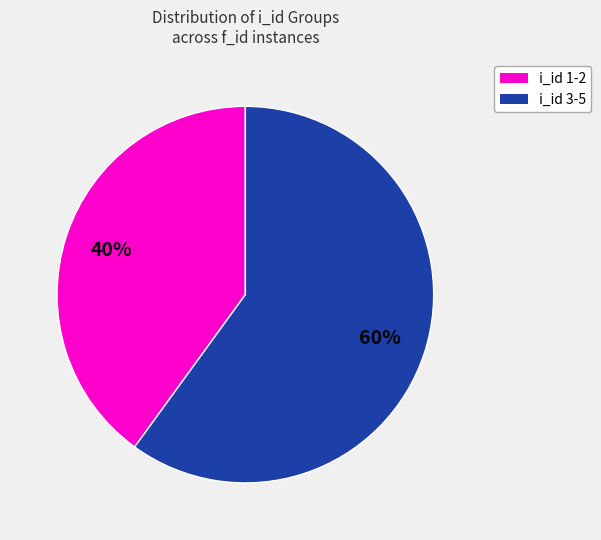

To the nearest percent, what is the difference between the largest and smallest slice percentages?

20%